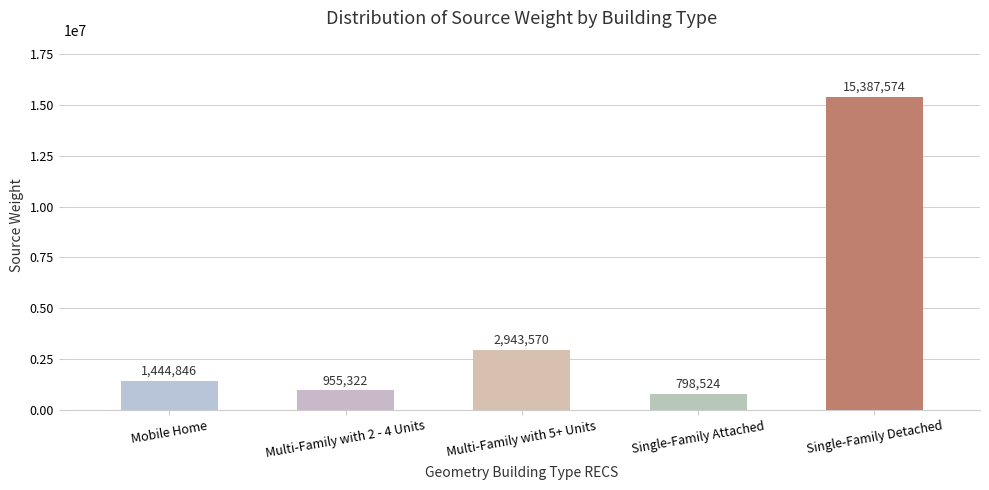

What is the change in value from Multi-Family with 2 - 4 Units to Multi-Family with 5+ Units?

+1988247.8